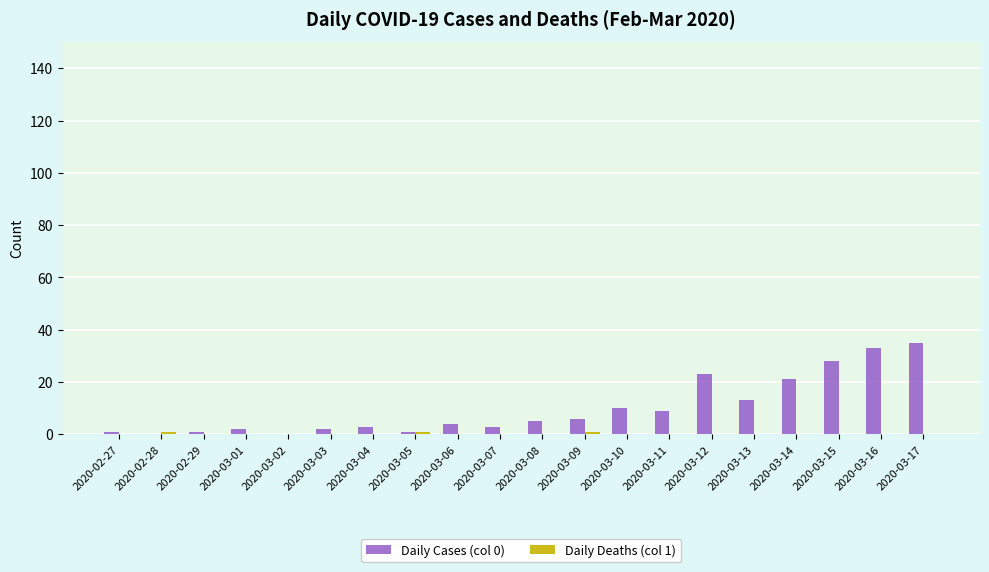

How many groups of bars are there?

20